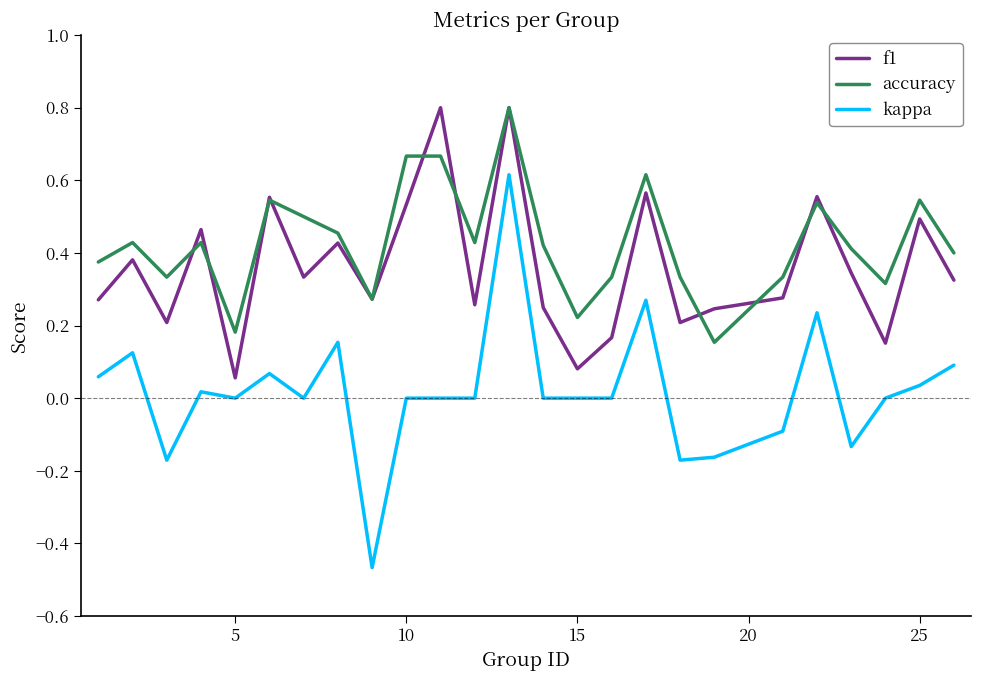

True or false: kappa and f1 intersect in this chart.

False